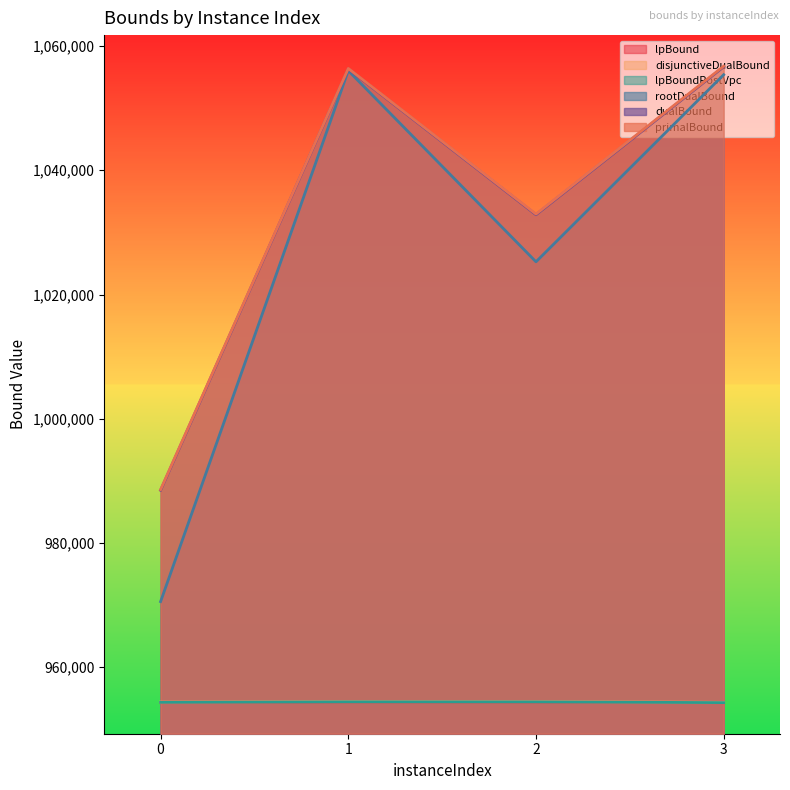

What is the sum of the lpBoundPostVpc values at 2 and 1?

1908861.1